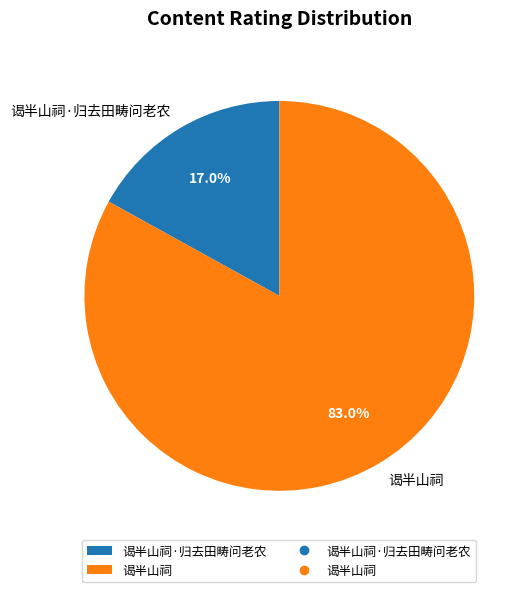

True or false: 谒半山祠 accounts for 83% of the total.

True